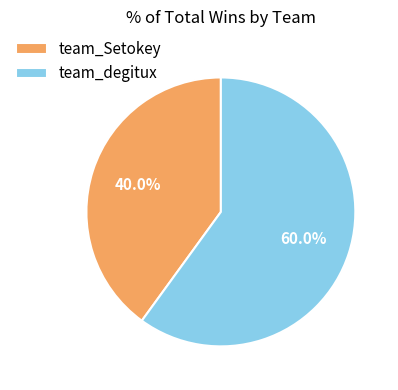

To the nearest percent, what is the difference between the largest and smallest slice percentages?

20%